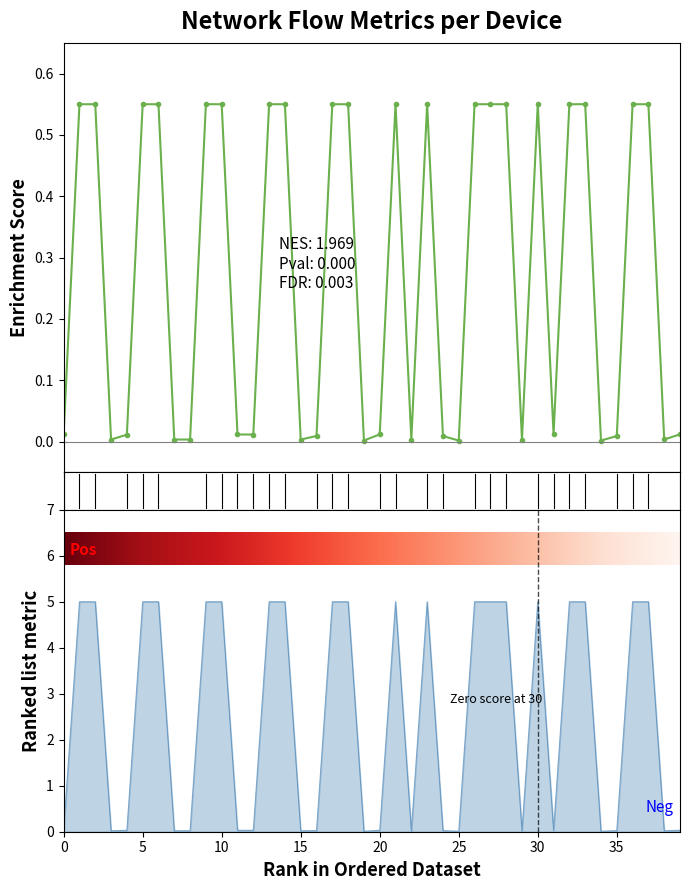

True or false: bytes and packets intersect in this chart.

False